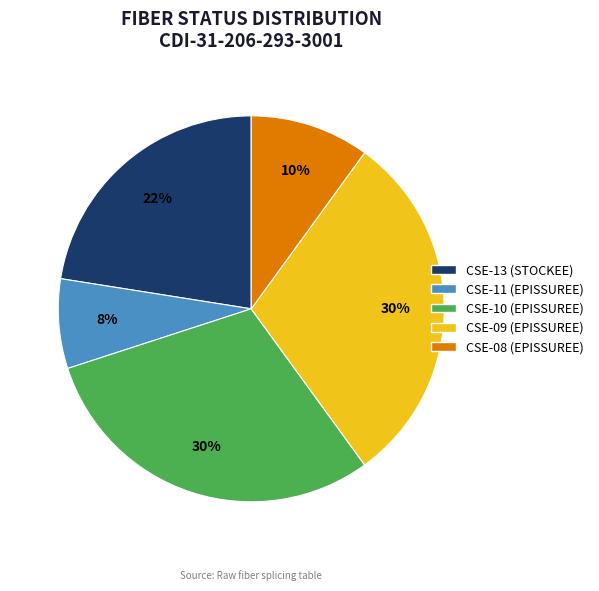

How many segments does this pie chart have?

5